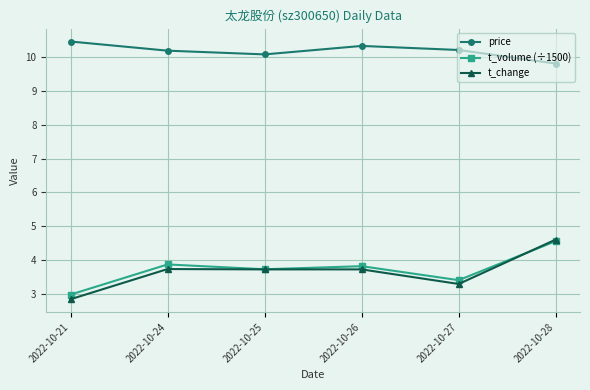

Count the number of data series in this chart.

3